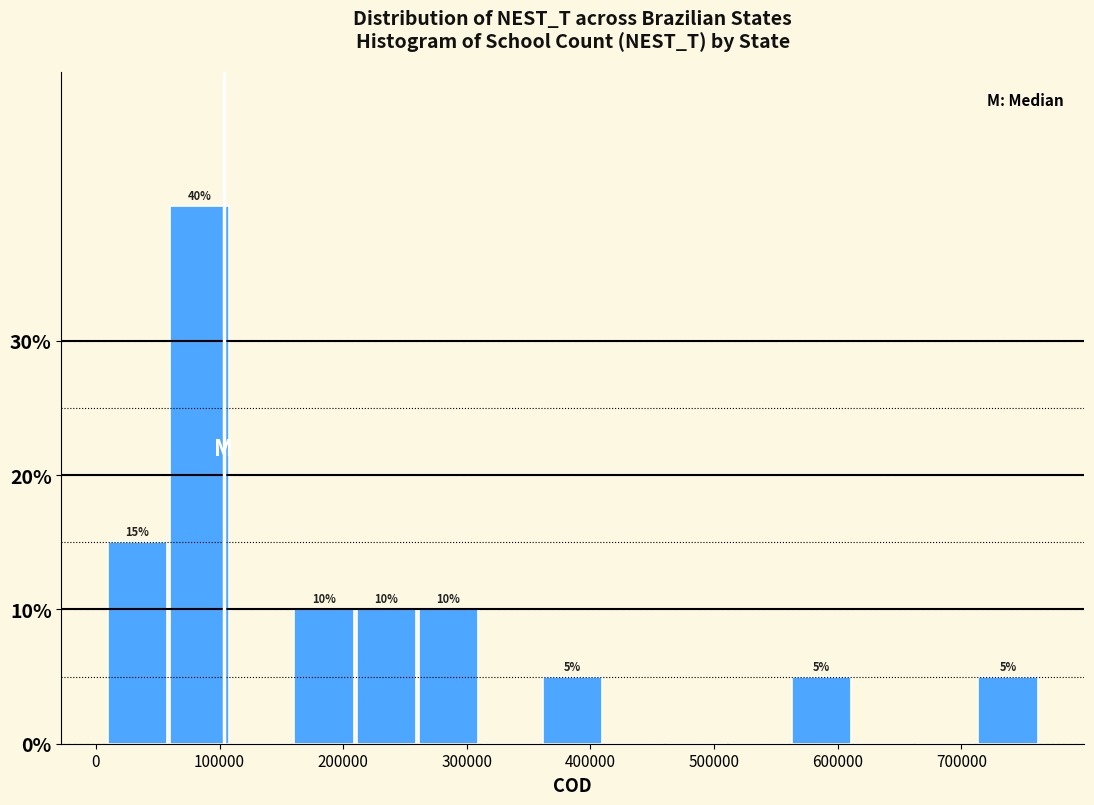

Which range on the x-axis has the tallest bar?

60000 to 110000